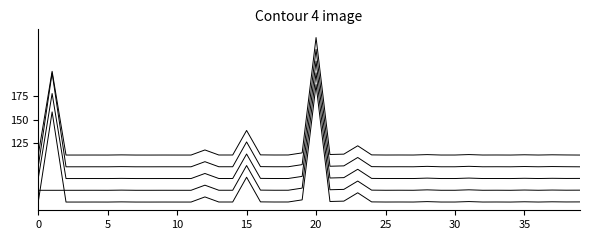

Does the chart display data point markers on the line(s)?

No